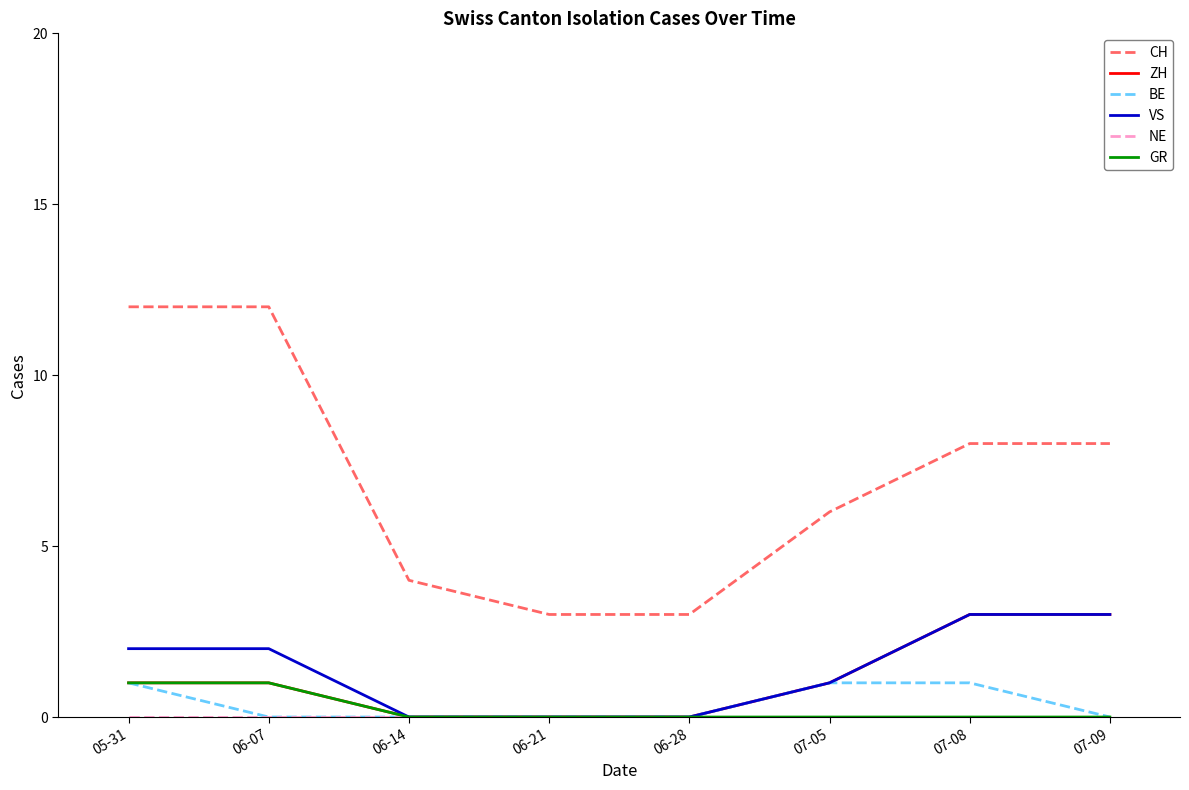

What position from the right is 05-31?

8